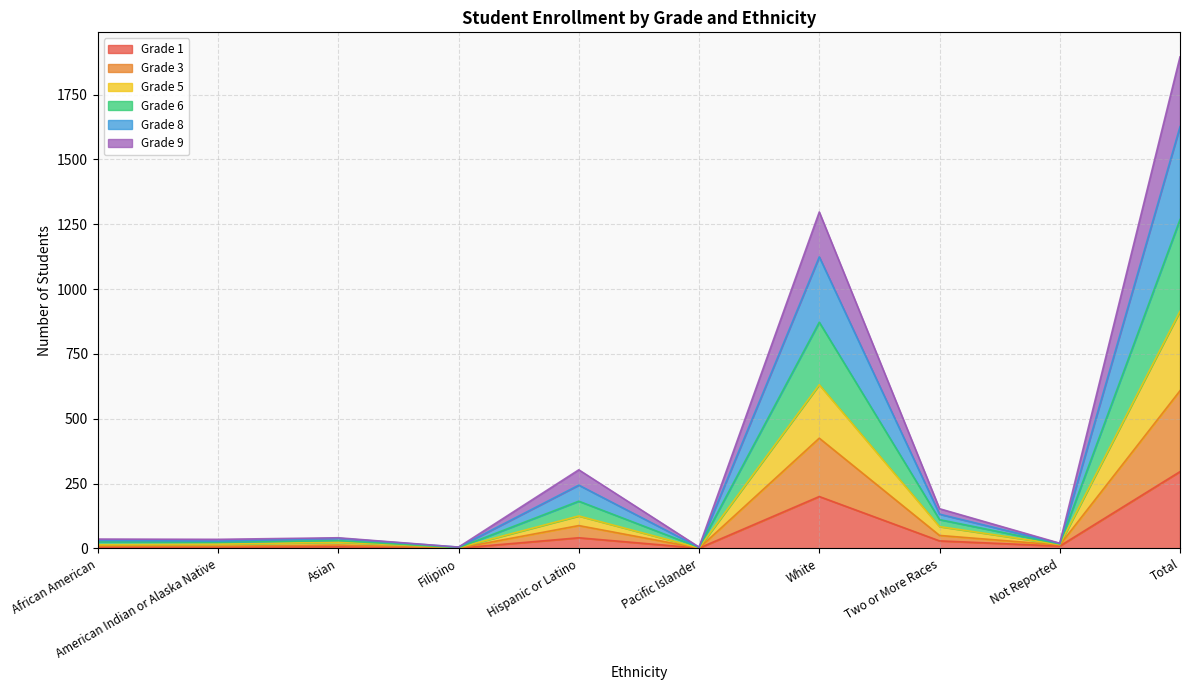

True or false: Grade 6 and Grade 5 cross at least once.

False